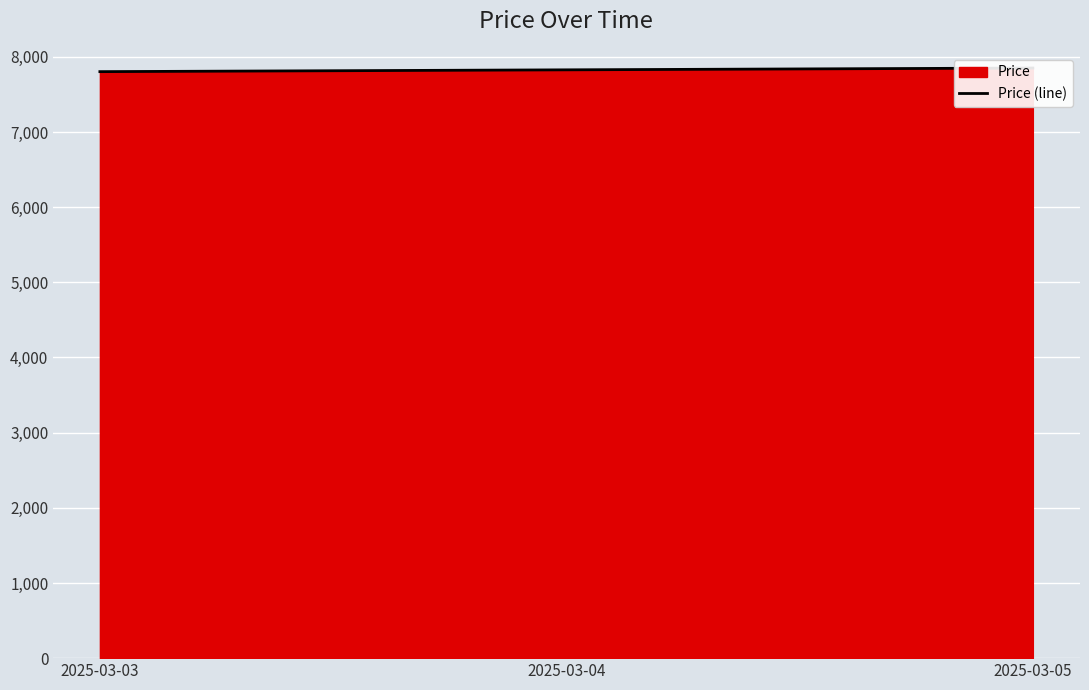

Rank the categories by value from highest to lowest.

2025-03-05, 2025-03-04, 2025-03-03